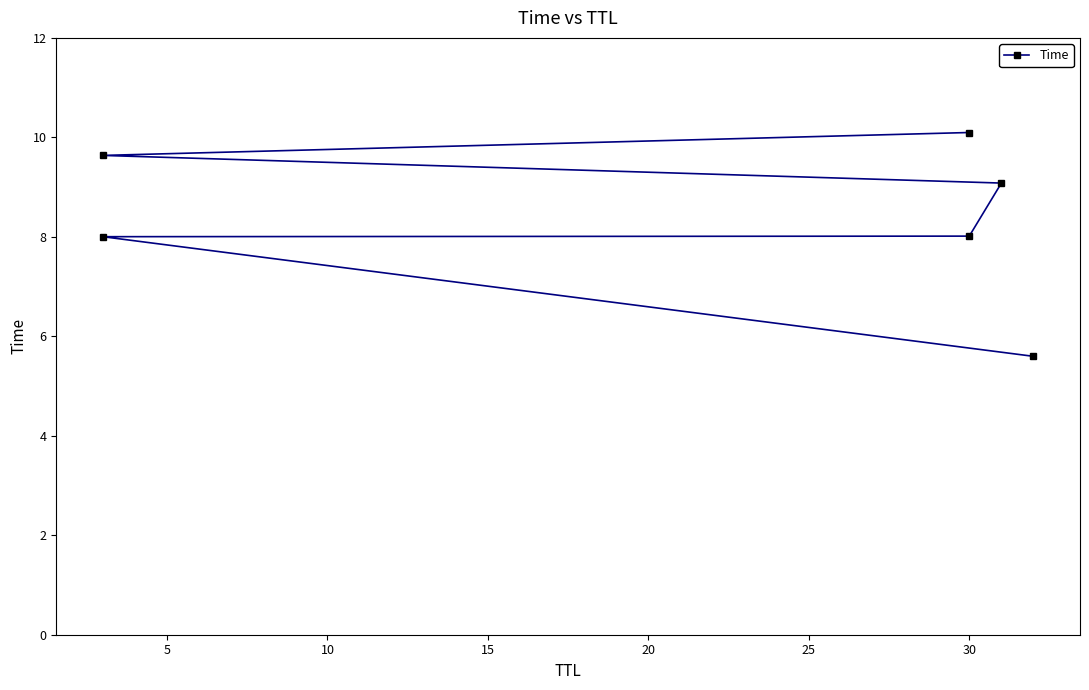

What is the difference between the second highest and minimum values?

4.0